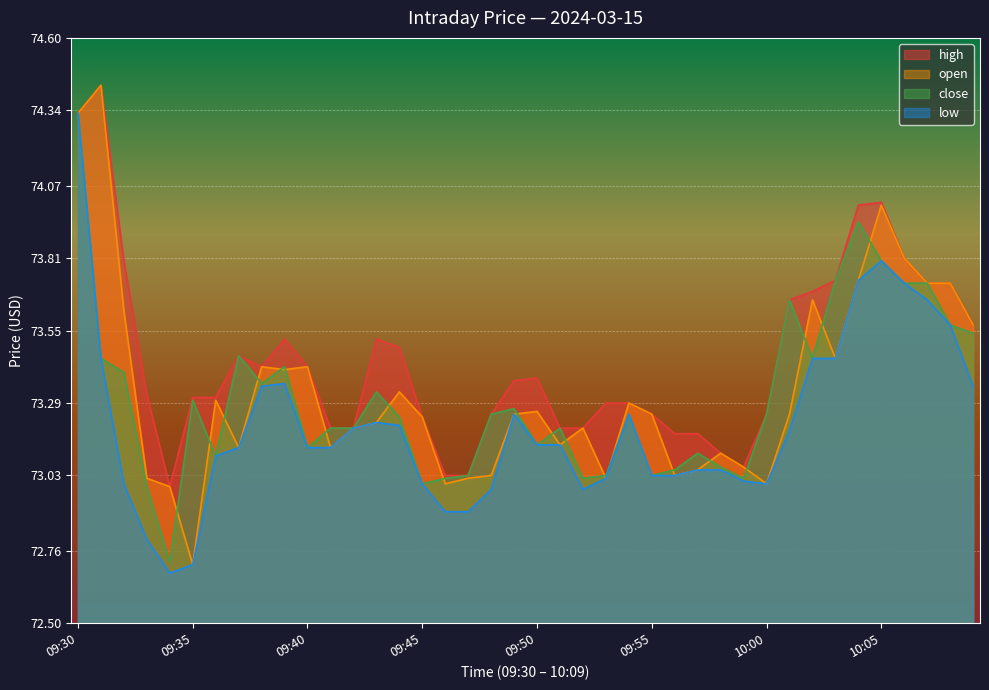

Which series has the largest range (max minus min)?

open